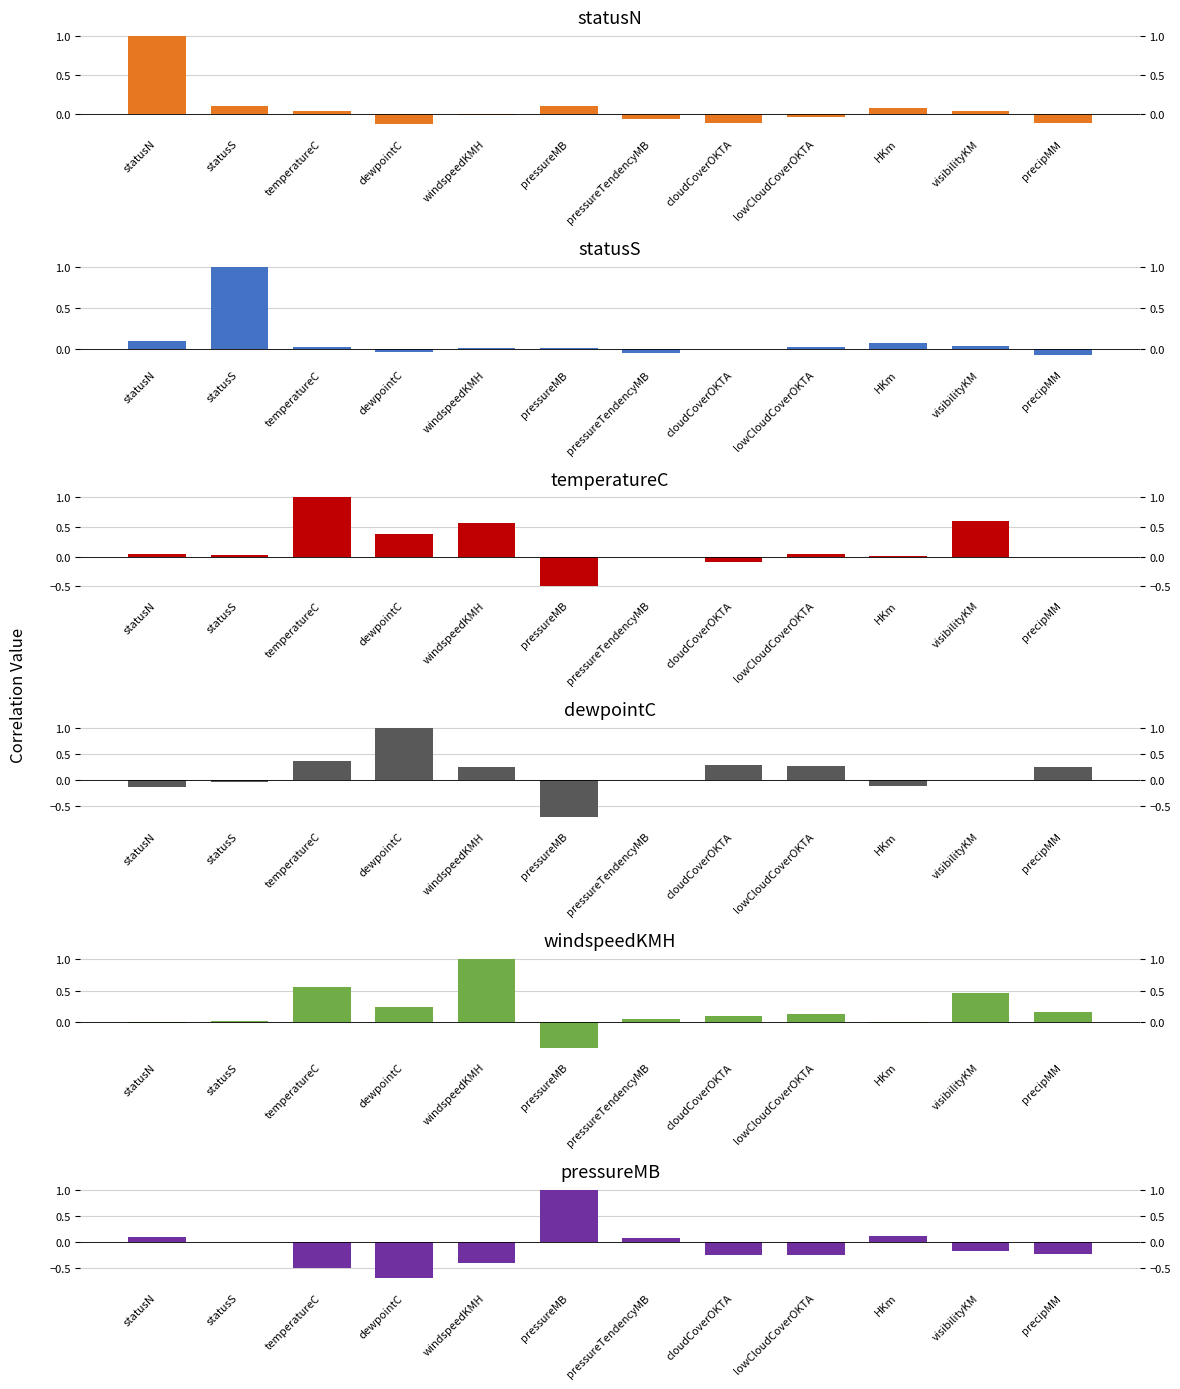

The value of dewpointC at dewpointC is 1.0. True or false?

True